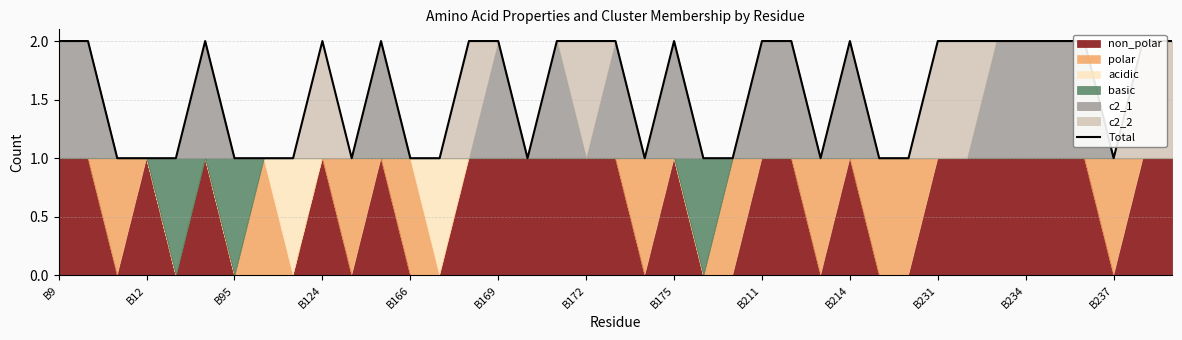

What is the label of the 8th point from the left?

B175